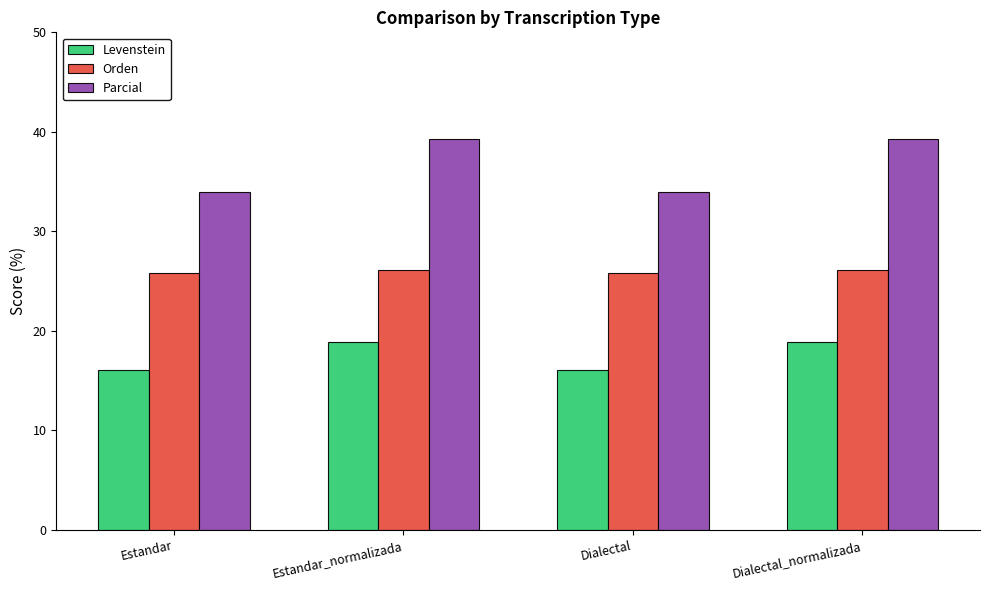

Reading right to left, list all the values displayed in this chart.

Levenstein: Dialectal_normalizada=18.9	Dialectal=16.1	Estandar_normalizada=18.9	Estandar=16.1
Orden: Dialectal_normalizada=26.1	Dialectal=25.8	Estandar_normalizada=26.1	Estandar=25.8
Parcial: Dialectal_normalizada=39.3	Dialectal=34.0	Estandar_normalizada=39.3	Estandar=34.0